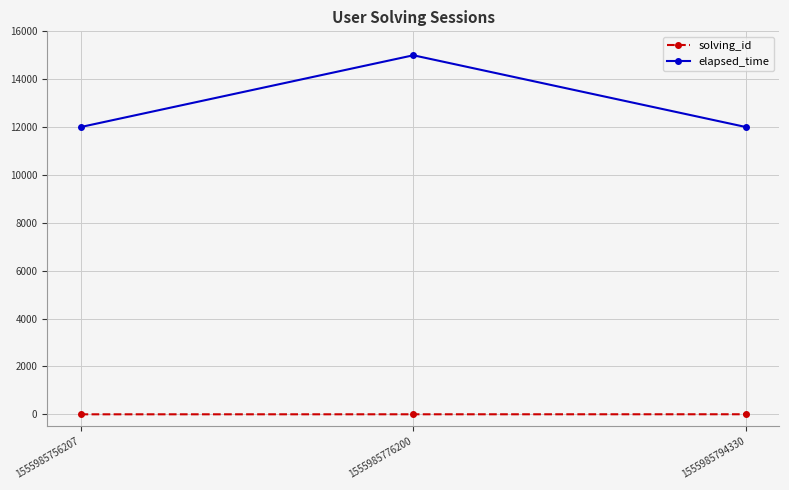

What is the total value across all series at 1555985756207?

12001